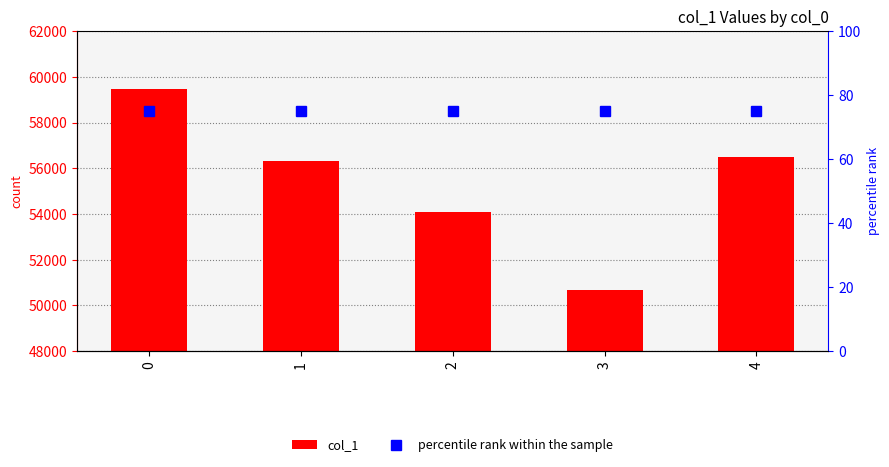

How many groups of bars are there?

5